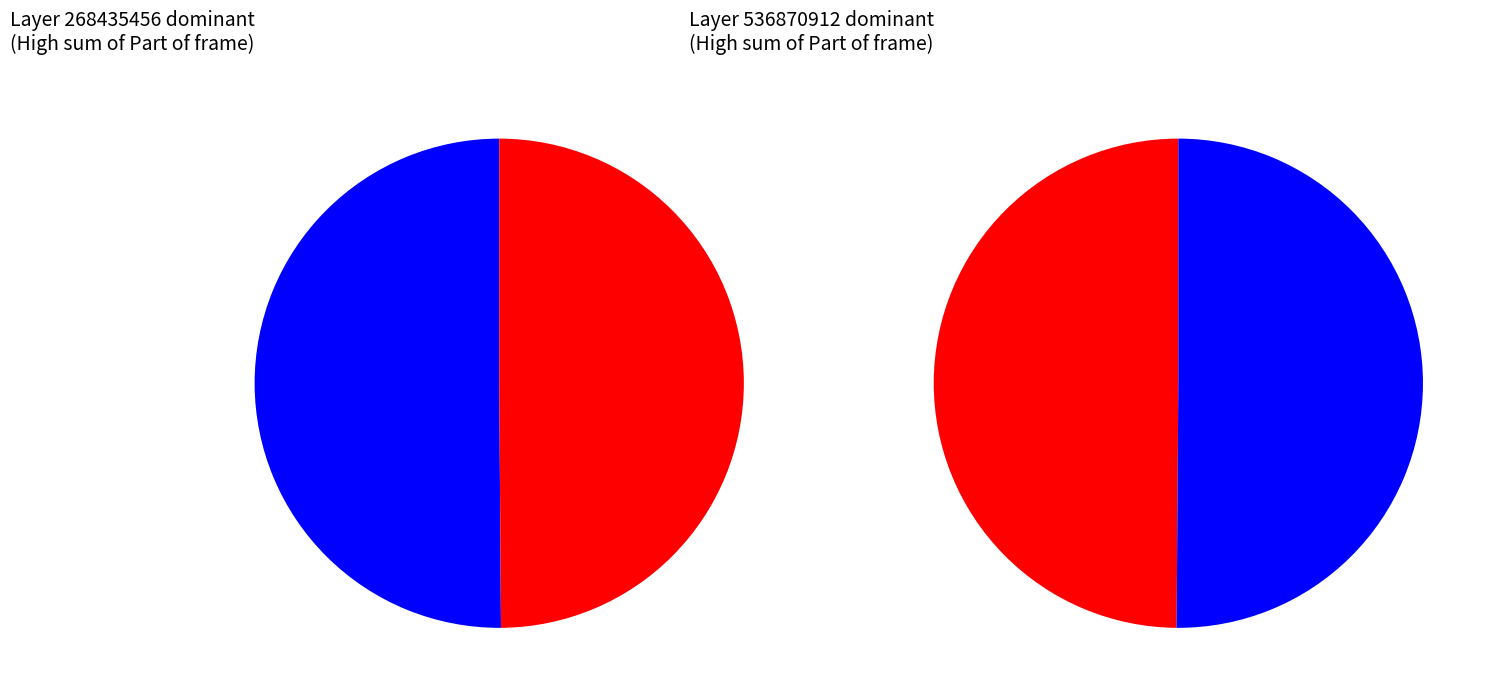

Between 357 and 359, which series saw the biggest shift?

Layer 268435456